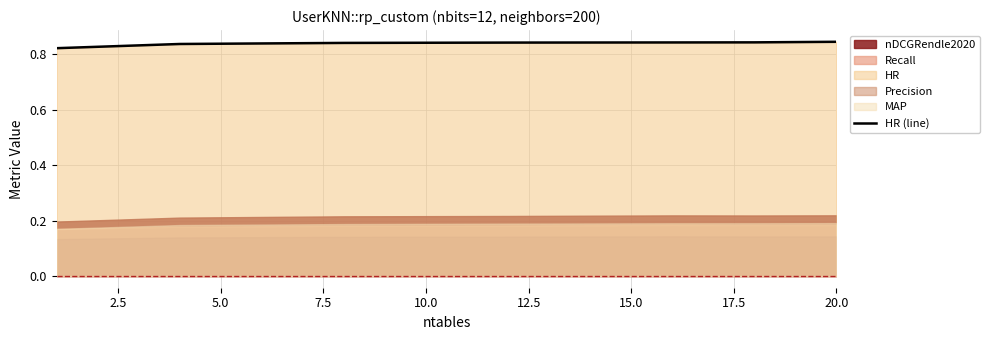

What is the sum of the values at 0.0 and 15.0?

1.7